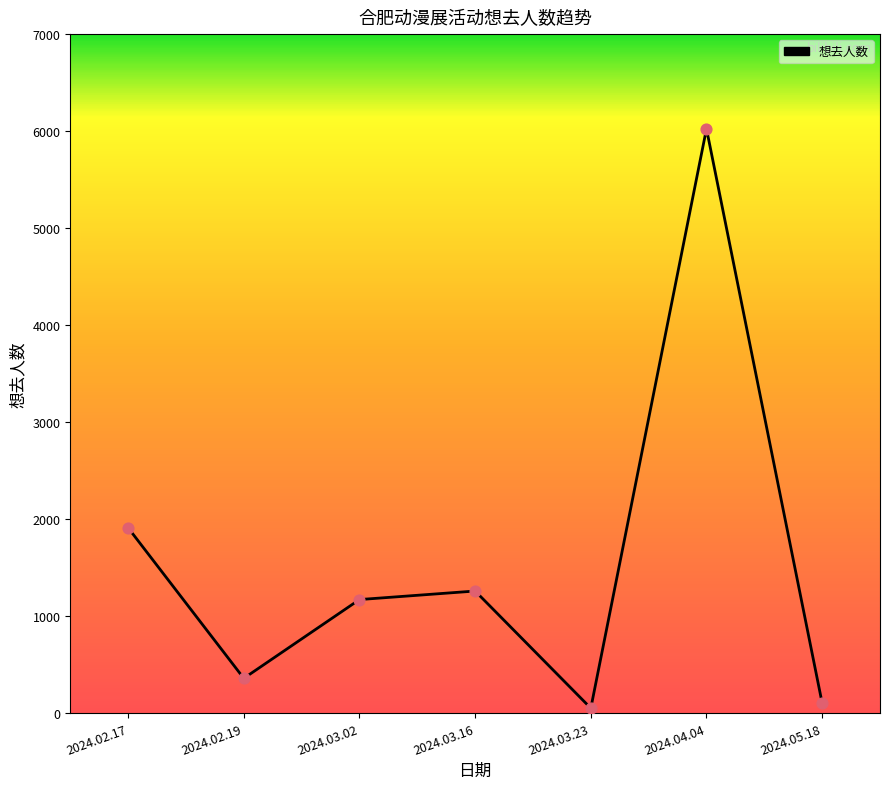

Which has a higher value, 2024.02.19 or 2024.03.23?

2024.02.19